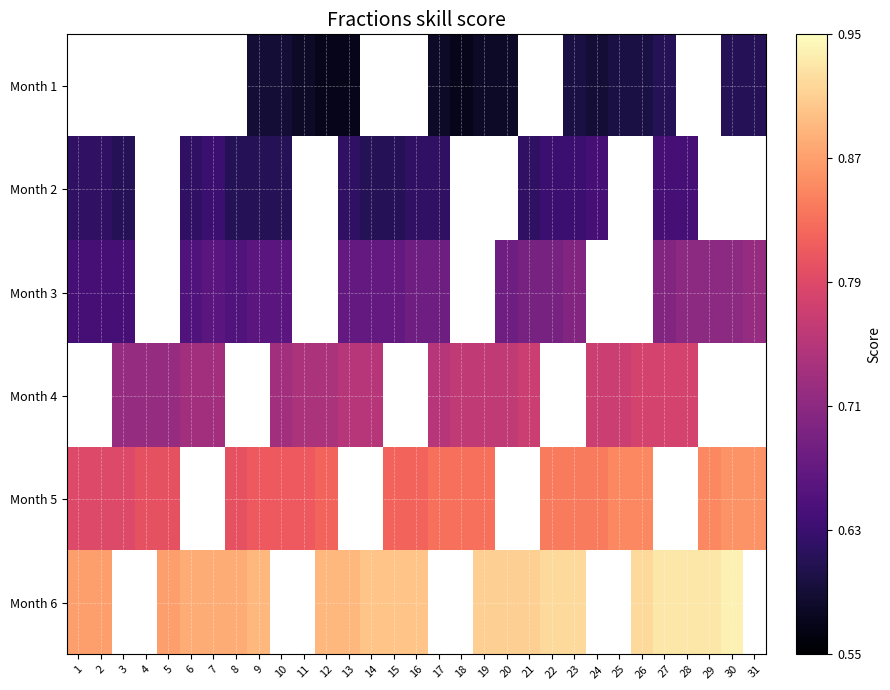

List the series in order of their peak value, lowest first.

Month 1, Month 2, Month 3, Month 4, Month 5, Month 6